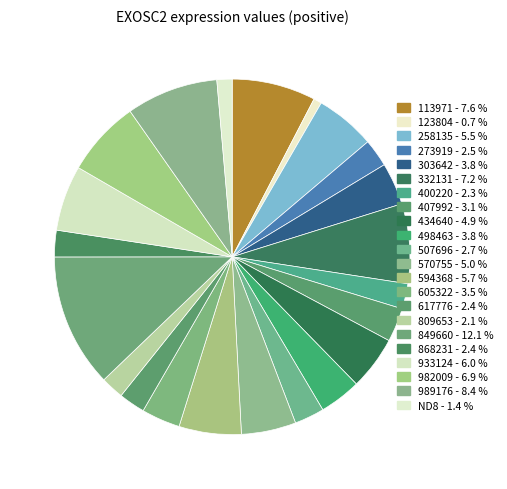

Combined, what portion of the pie is 594368 and 989176?

14.0%